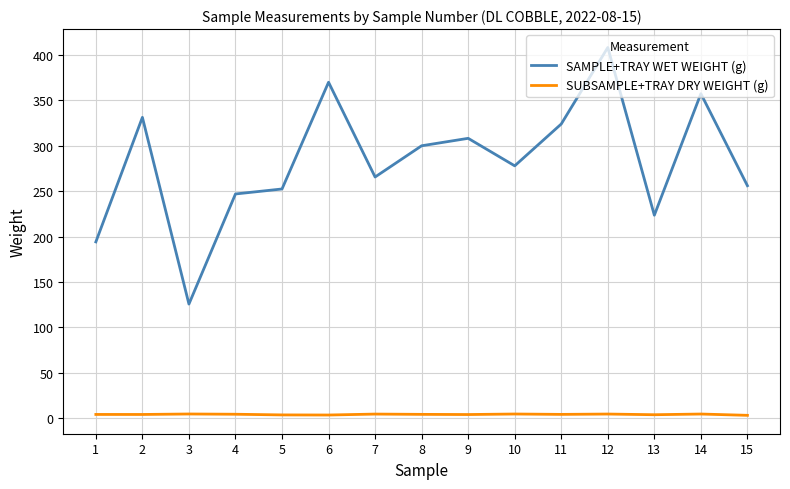

Rank the series by their maximum value, from lowest to highest.

SUBSAMPLE+TRAY DRY WEIGHT (g), SAMPLE+TRAY WET WEIGHT (g)